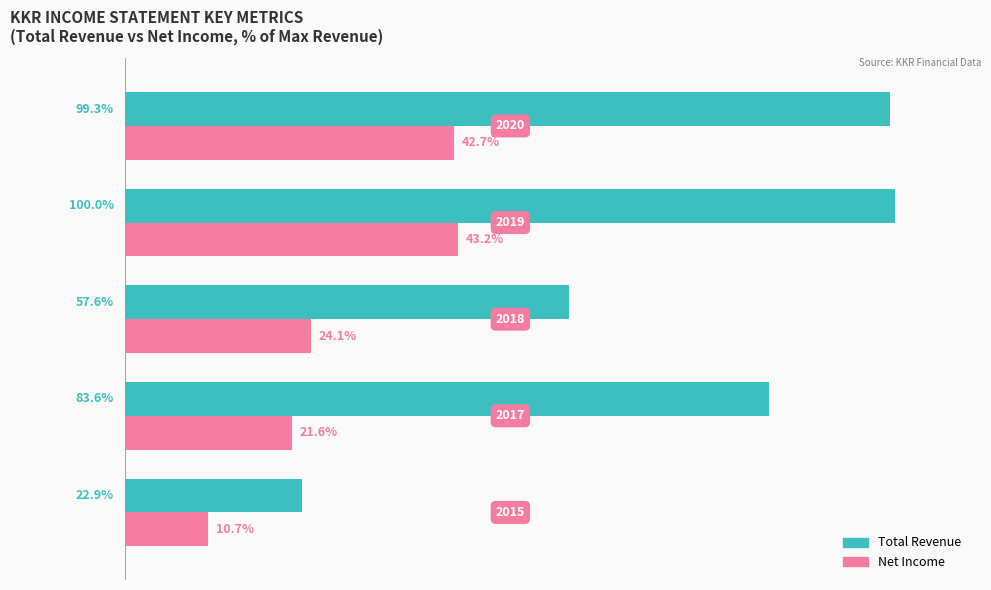

Which series has the widest spread of values?

Total Revenue